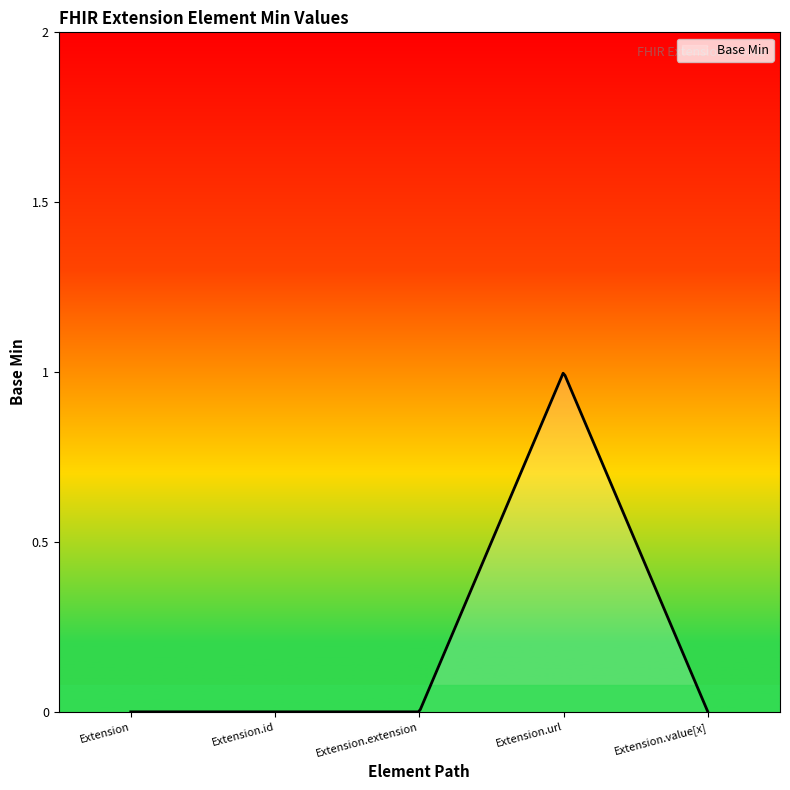

What is the label of the 5th point from the right?

Extension